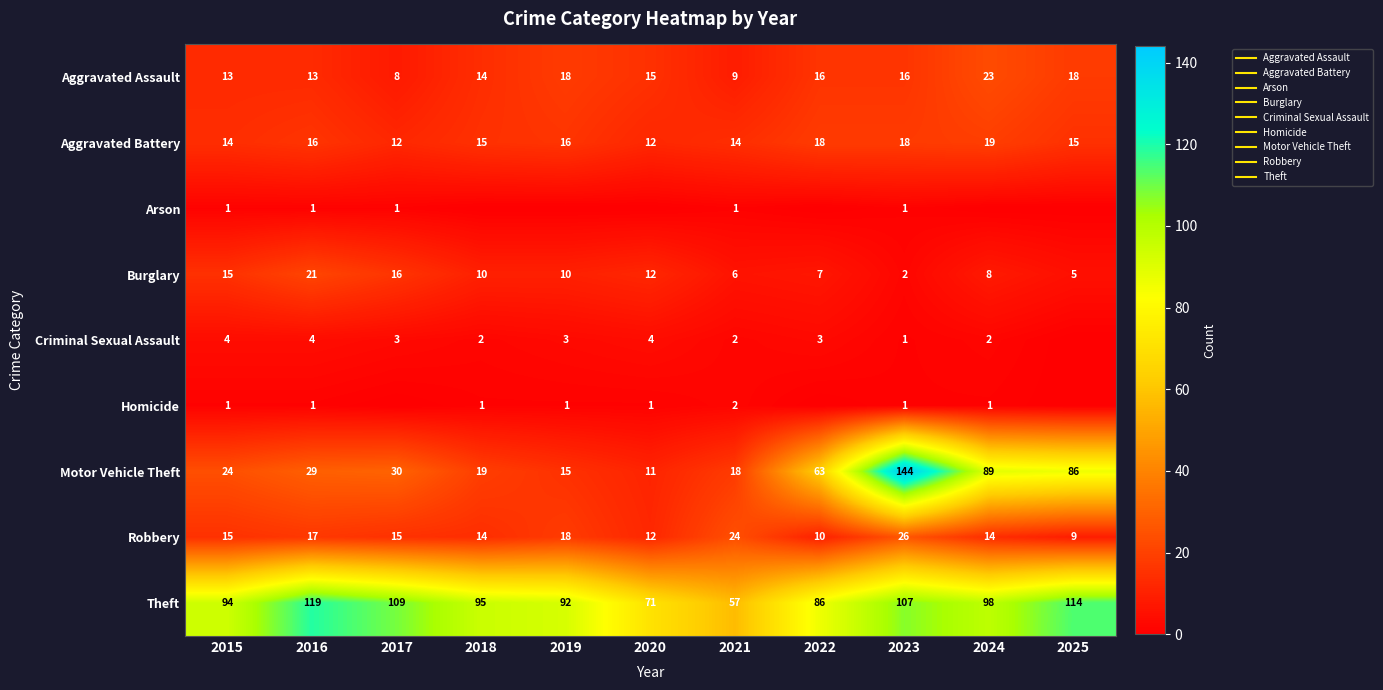

What is the spread (max minus min) of values at 2017?

109